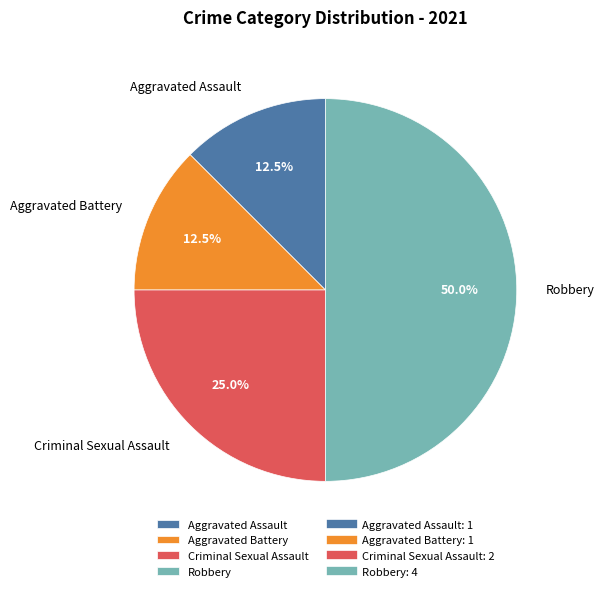

Which has a higher value, Robbery or Criminal Sexual Assault?

Robbery